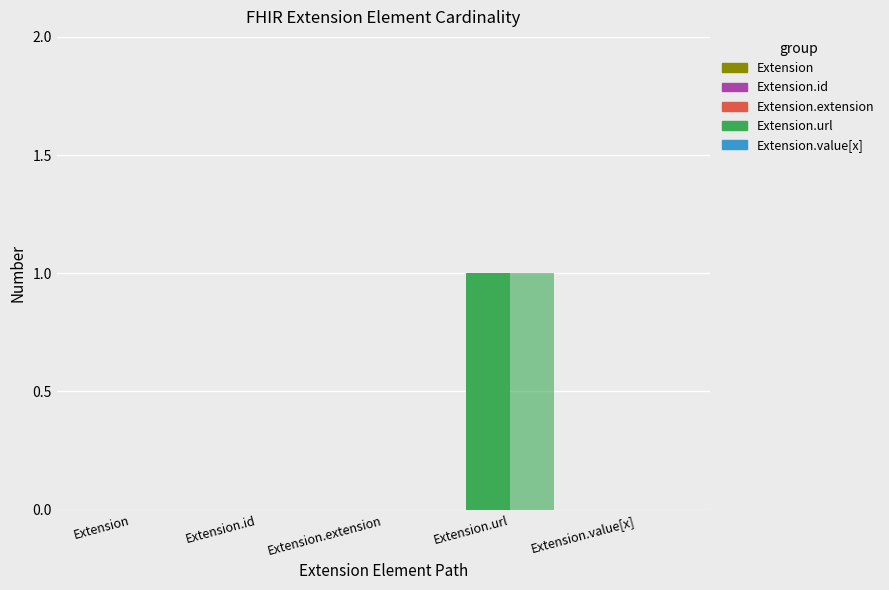

What is the label of the 3rd bar from the left?

Extension.extension